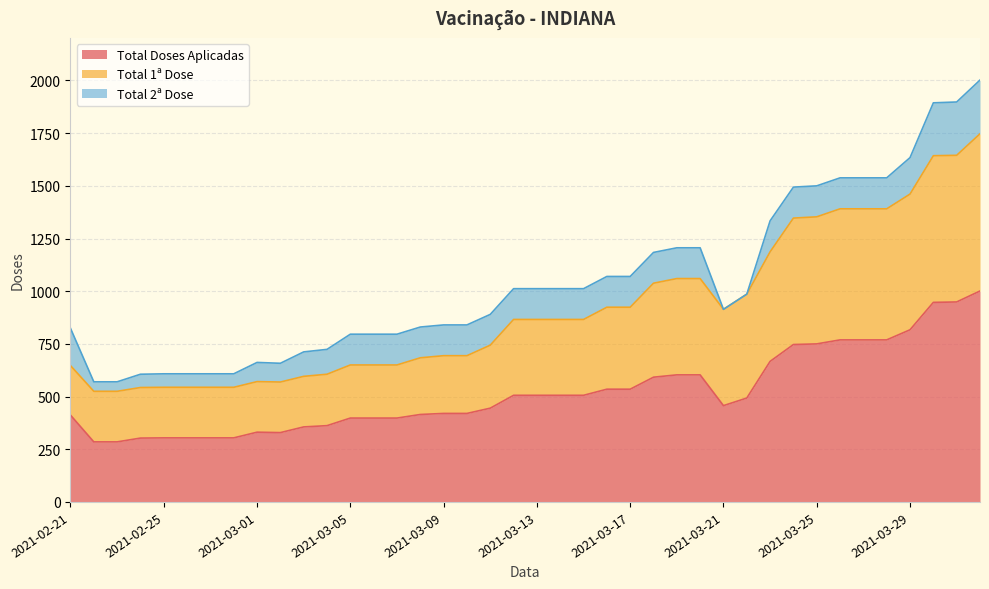

Which series changed the most between 2021-02-23 and 2021-03-02?

Total Doses Aplicadas